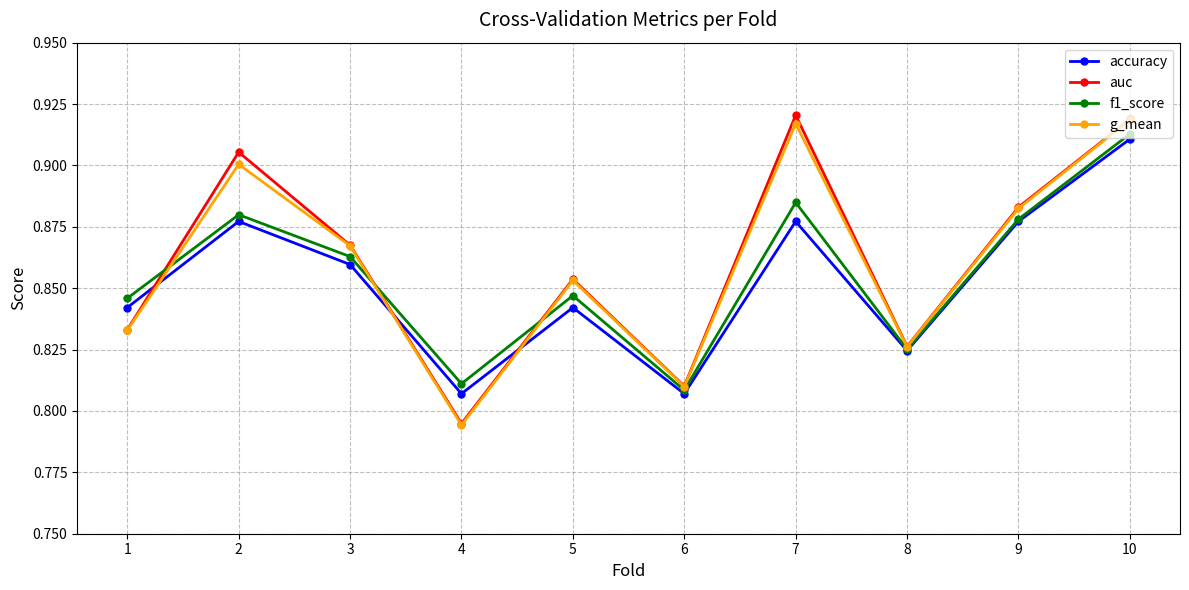

The auc series shows 0.4 at 1. True or false?

False